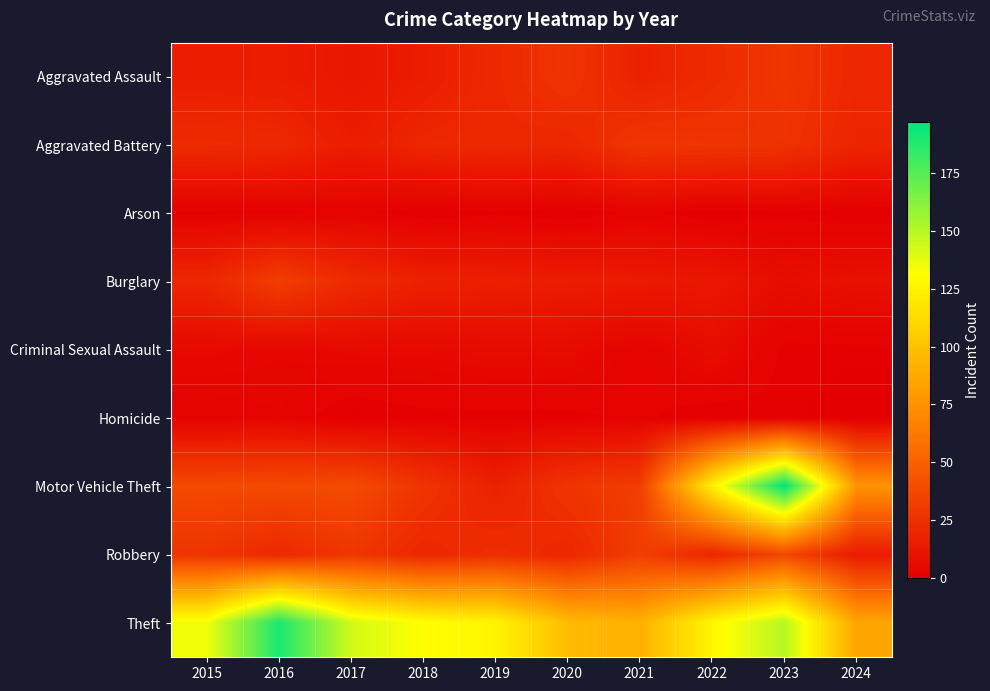

Which series has the widest spread of values?

Motor Vehicle Theft